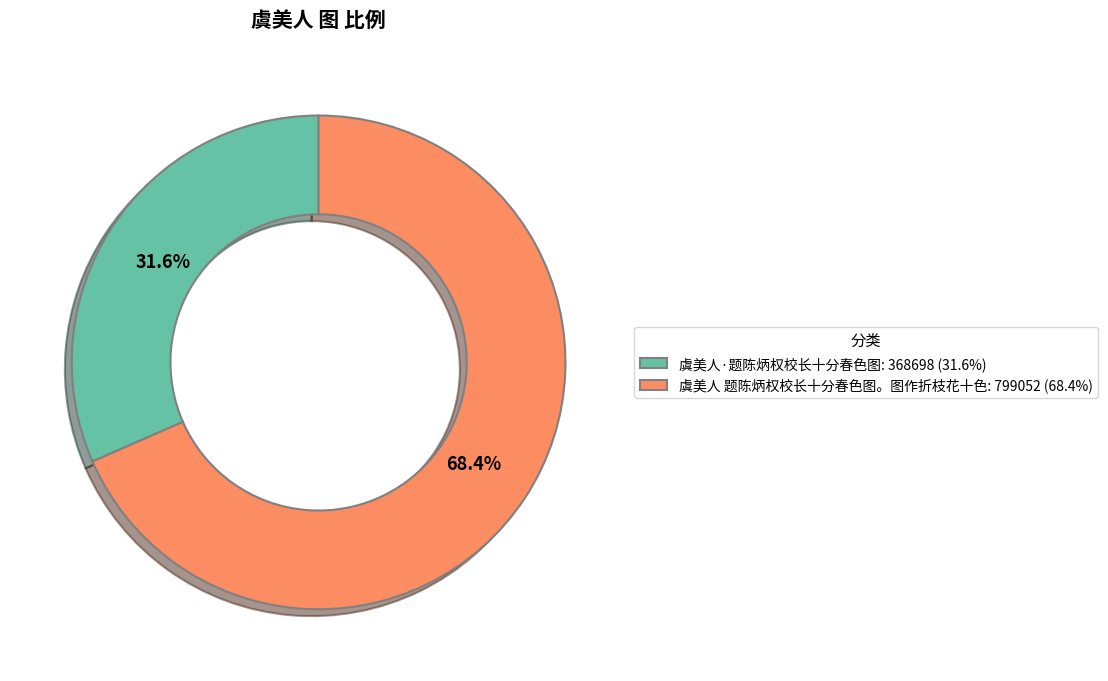

Do 虞美人·题陈炳权校长十分春色图 and 虞美人 题陈炳权校长十分春色图。图作折枝花十色 together represent more than half of the pie?

Yes